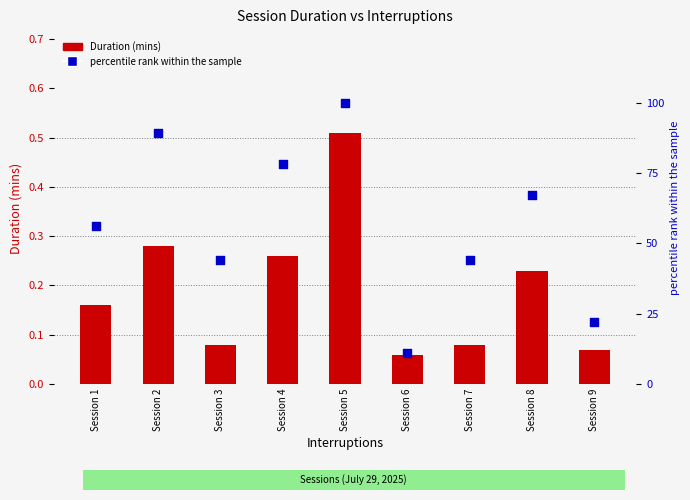

What is the total value across all series at Session 2?

89.3